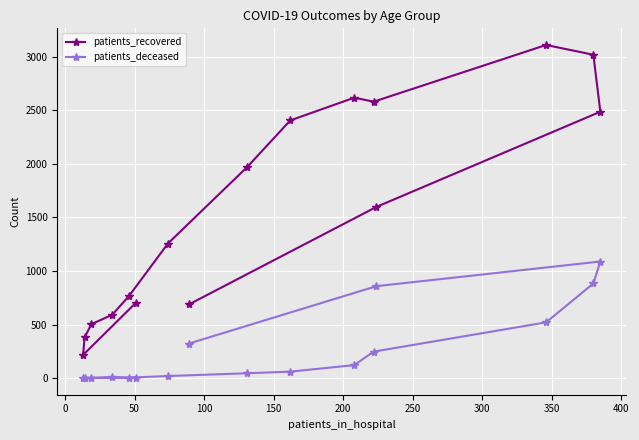

At how many categories does at least one series exceed 2475?

5